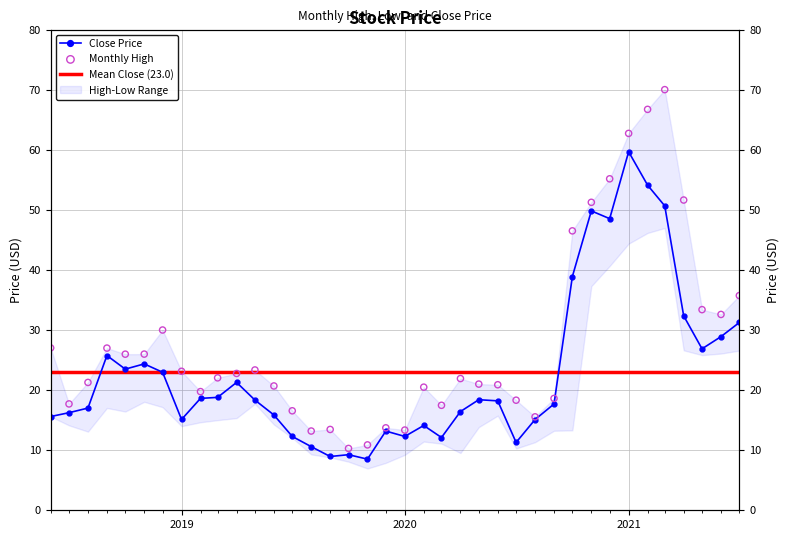

Which series has the largest Y range (max minus min)?

High